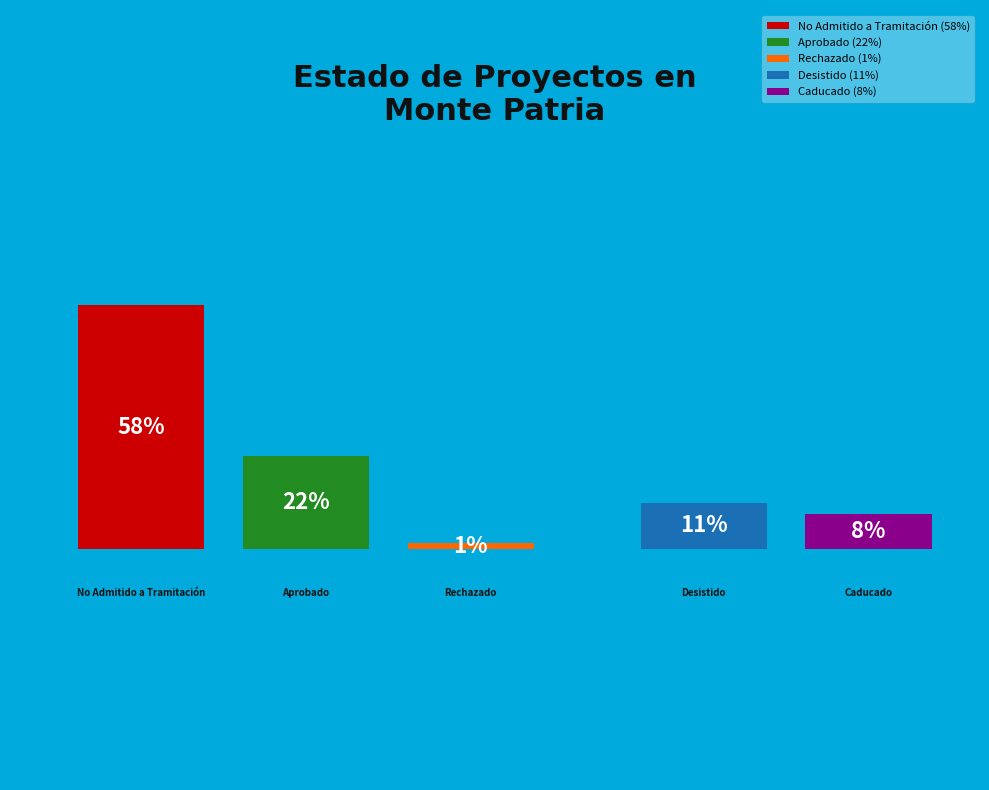

True or false: Aprobado accounts for 22% of the total.

True